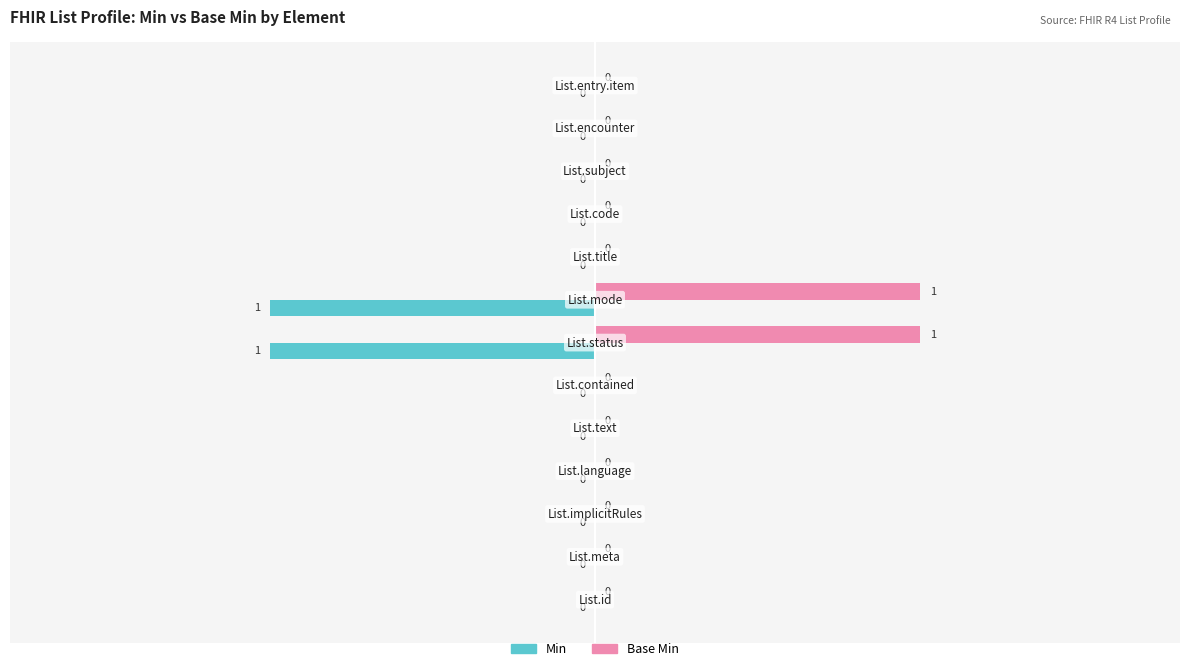

How many Min values are between 0 and 1?

11